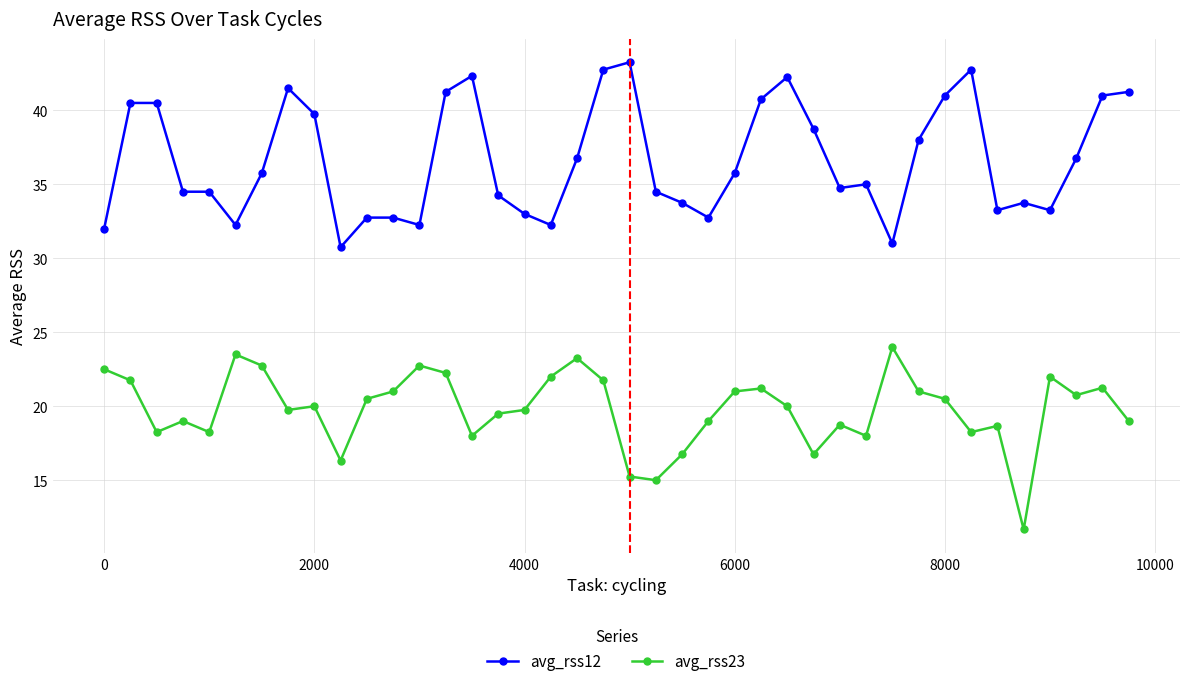

At how many categories does at least one series exceed 11?

40